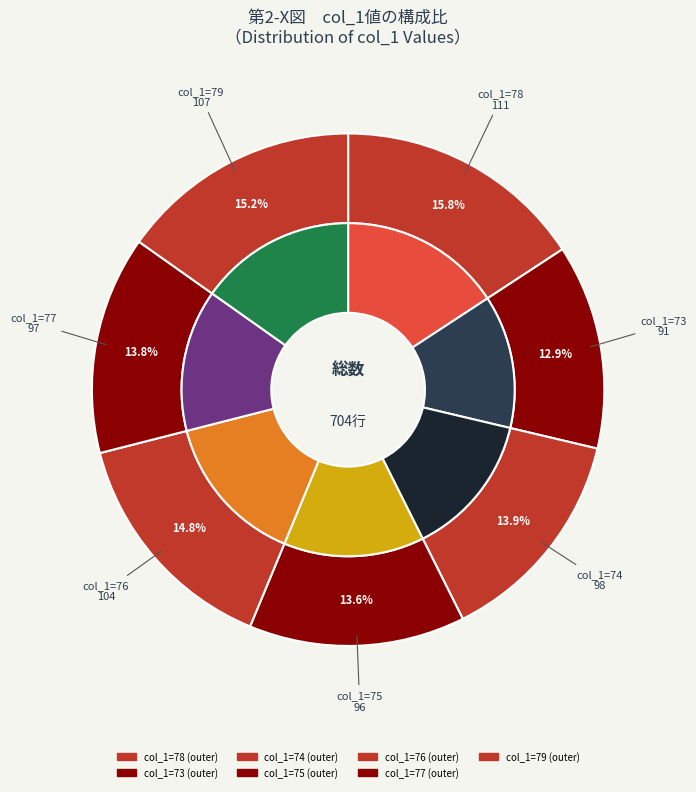

Combined, do 74 and 76 account for over 50%?

No